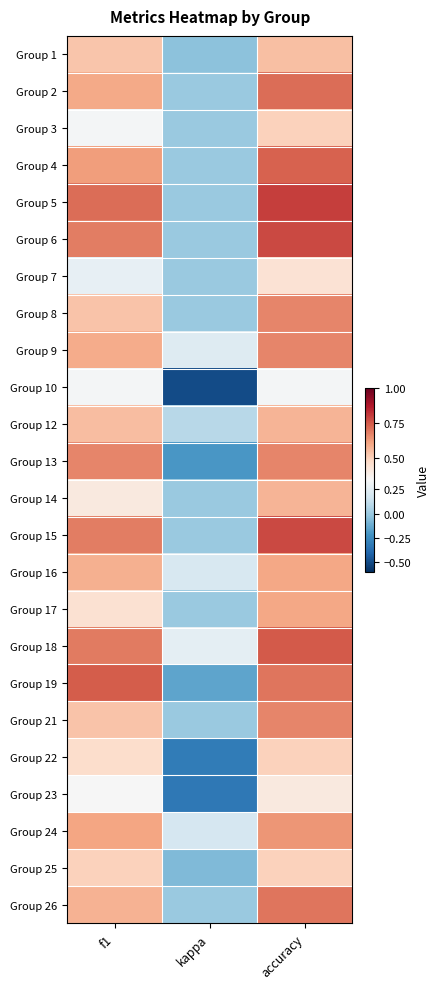

Which has a higher value, f1 or kappa?

f1